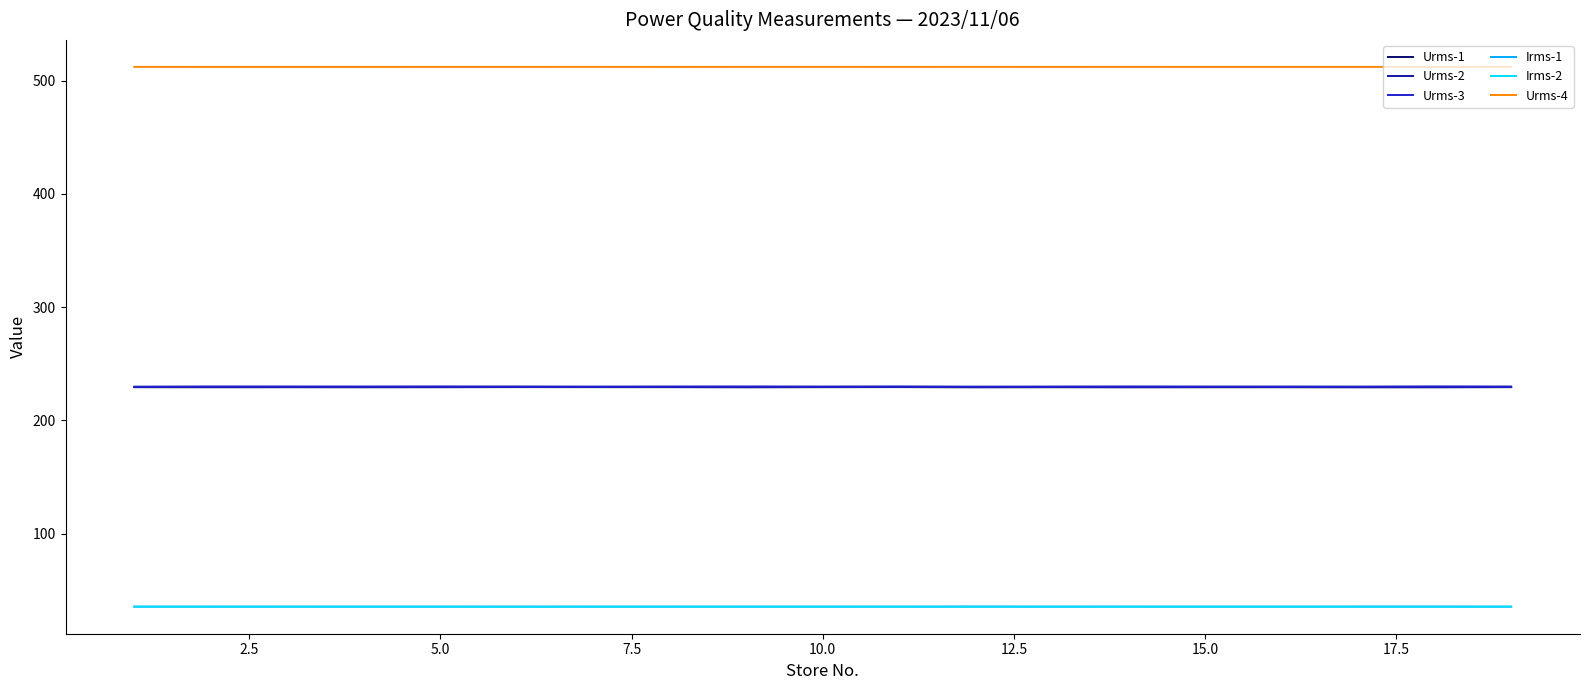

Which series has the largest total across all categories?

Urms-4